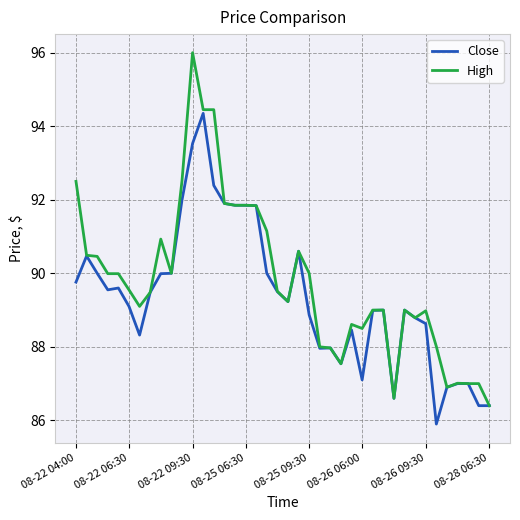

What is the minimum value for High?

86.4